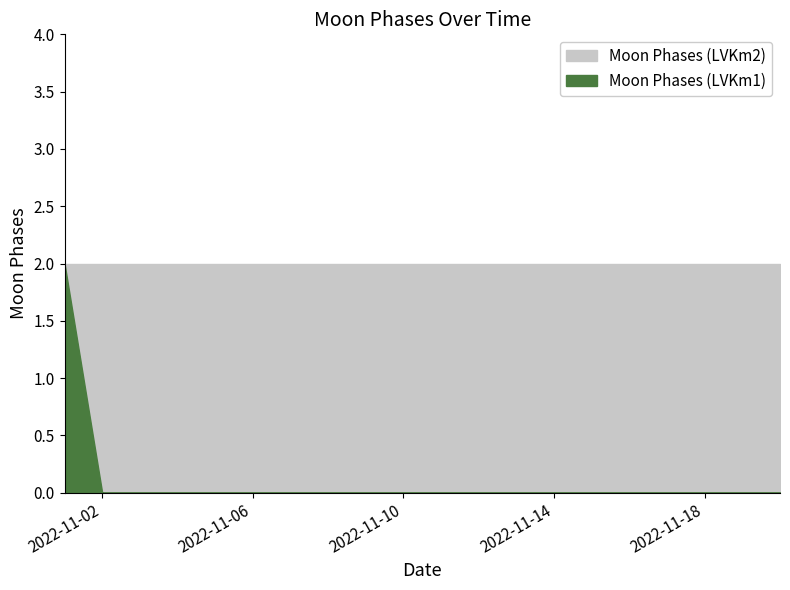

Reading right to left, extract all data points from this chart.

Moon Phases (LVKm1): 0	0	0	0	0	0	0	0	0	0	0	0	0	0	0	0	0	0	0	2
Moon Phases (LVKm2): 2	2	2	2	2	2	2	2	2	2	2	2	2	2	2	2	2	2	2	2